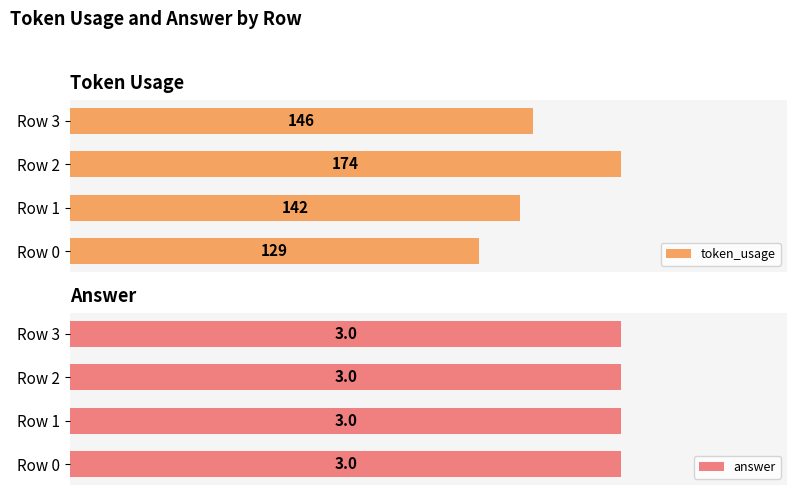

List the labels in order of token_usage value, largest first.

Row 2, Row 3, Row 1, Row 0